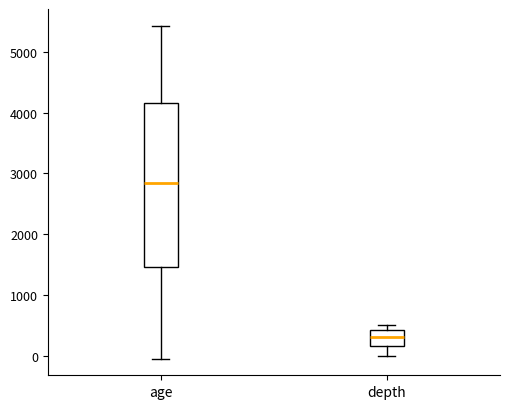

Which box has the highest median line?

age